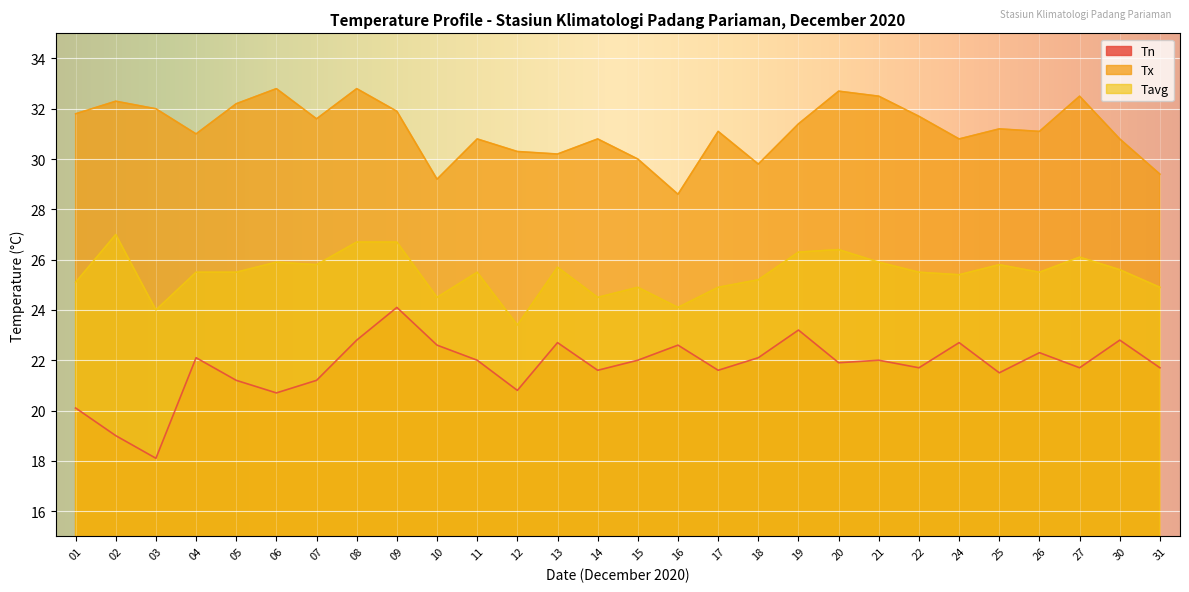

True or false: Tn and Tx cross at least once.

False